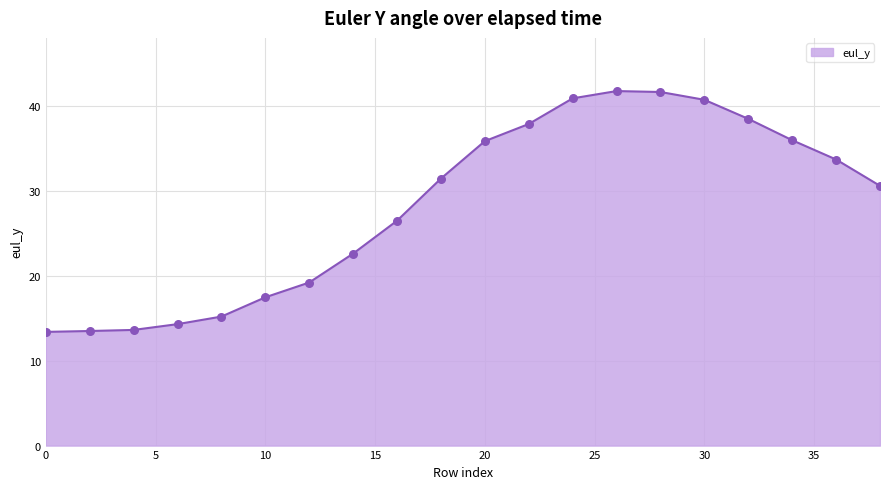

What is the minimum value shown in the chart?

13.4